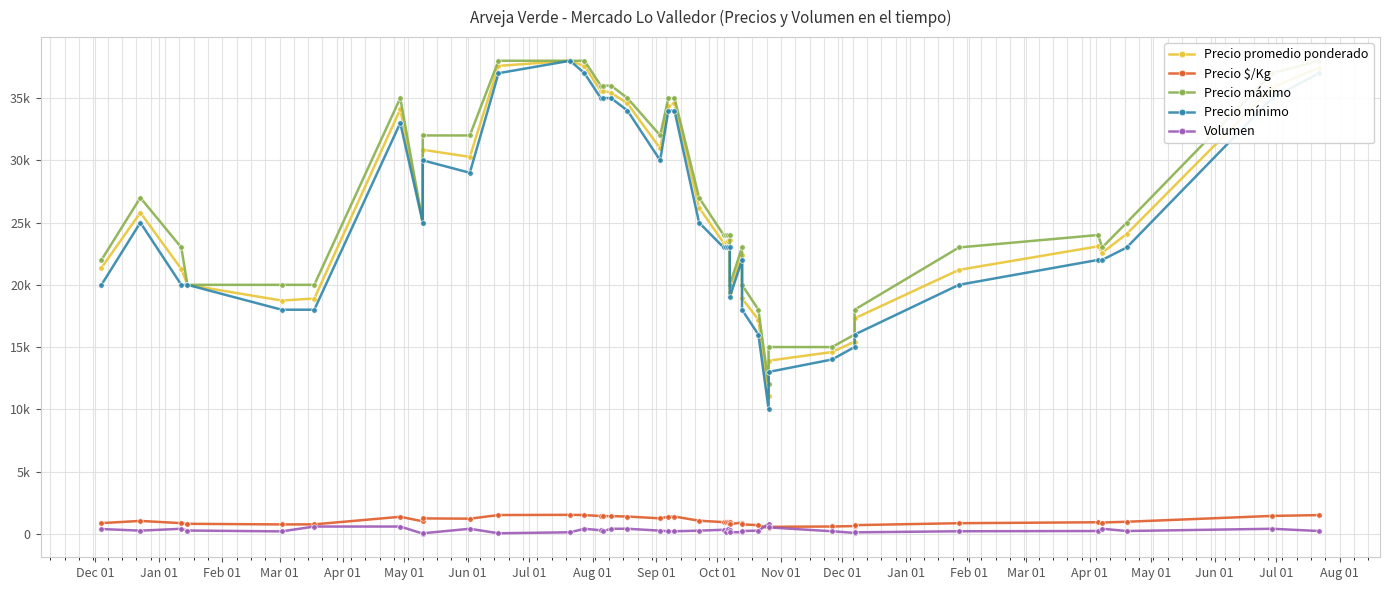

Which series has the largest range (max minus min)?

Precio mínimo